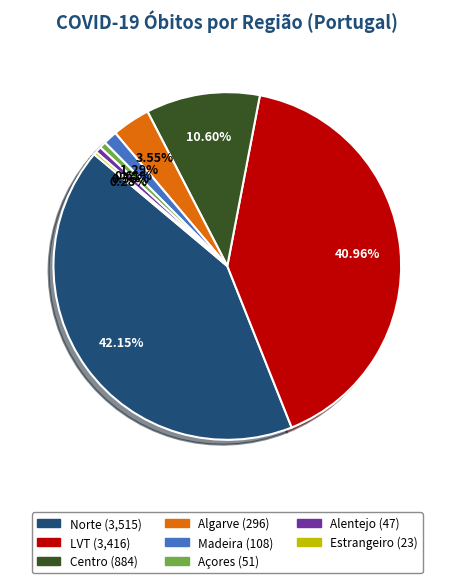

What is the ratio of the value at Alentejo to the value at Madeira?

0.4